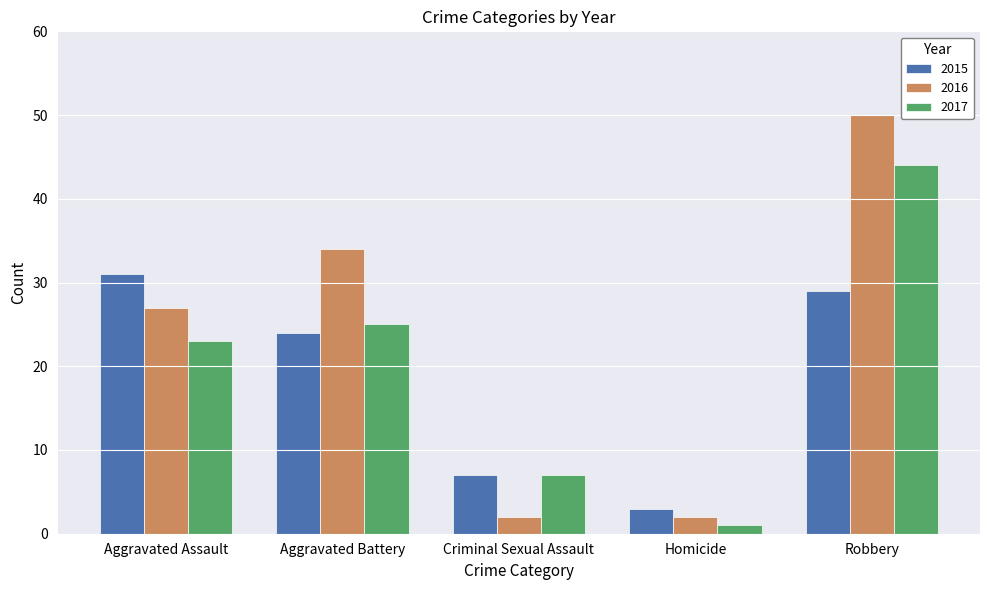

List the series in order of their overall mean, highest first.

2016, 2017, 2015